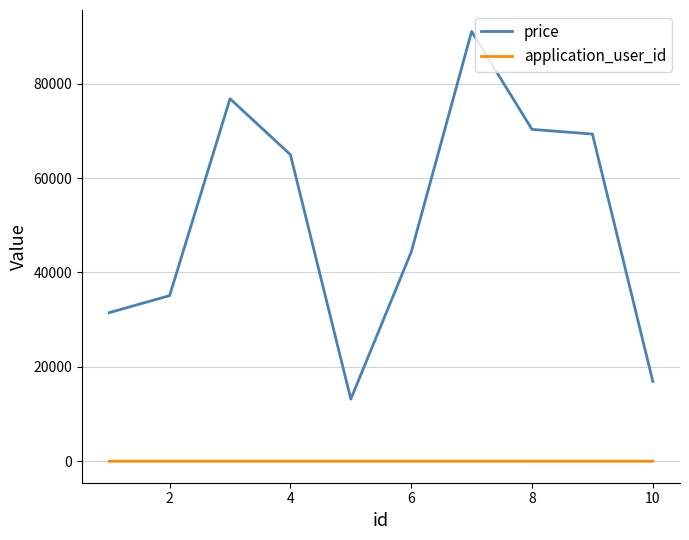

How many interior local valleys does the price series have?

1